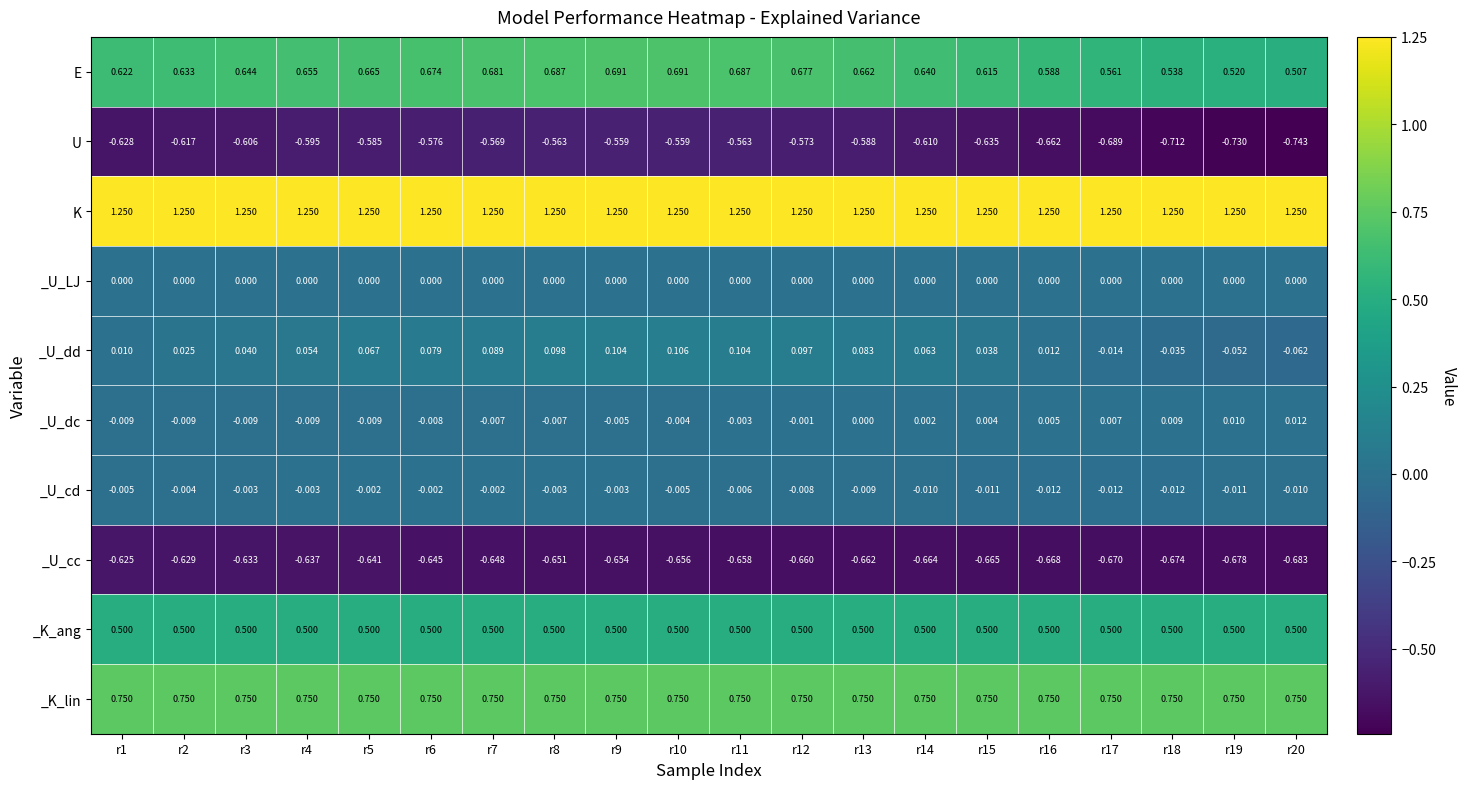

Which label corresponds to the smallest value in the chart?

r20